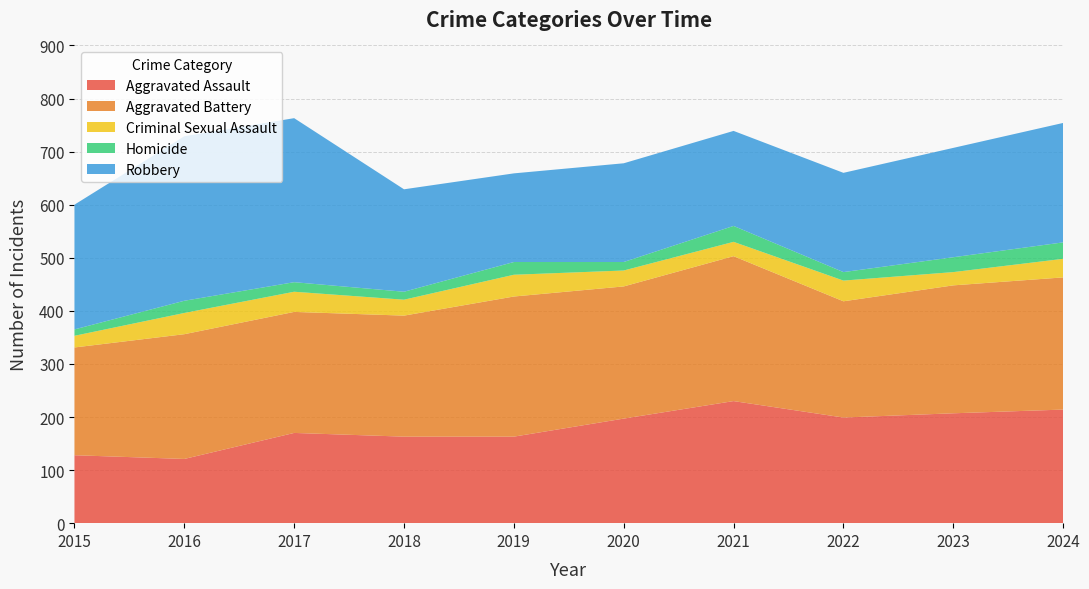

Reading right to left, what are all the values shown in this chart?

Aggravated Assault: 2024=214	2023=207	2022=199	2021=230	2020=197	2019=163	2018=163	2017=170	2016=121	2015=128
Aggravated Battery: 2024=249	2023=241	2022=219	2021=273	2020=249	2019=264	2018=228	2017=228	2016=235	2015=203
Criminal Sexual Assault: 2024=35	2023=25	2022=39	2021=27	2020=30	2019=41	2018=30	2017=38	2016=40	2015=22
Homicide: 2024=31	2023=28	2022=16	2021=30	2020=16	2019=24	2018=15	2017=18	2016=23	2015=12
Robbery: 2024=225	2023=206	2022=187	2021=179	2020=186	2019=167	2018=193	2017=309	2016=310	2015=235